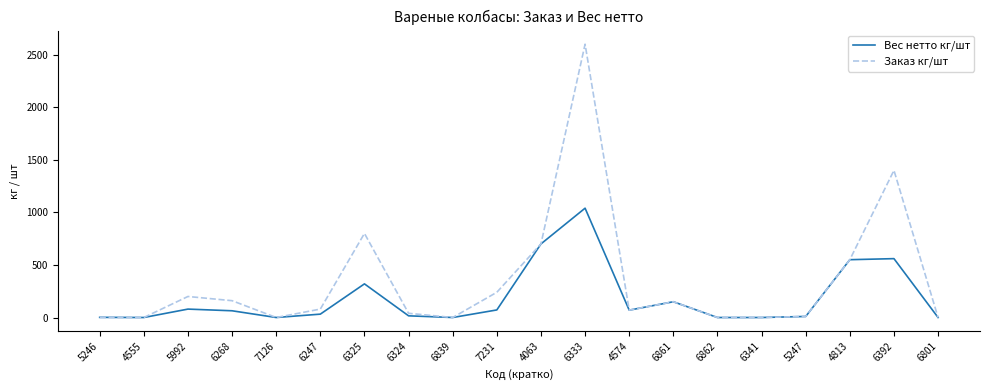

At how many categories does at least one series exceed 1004?

2